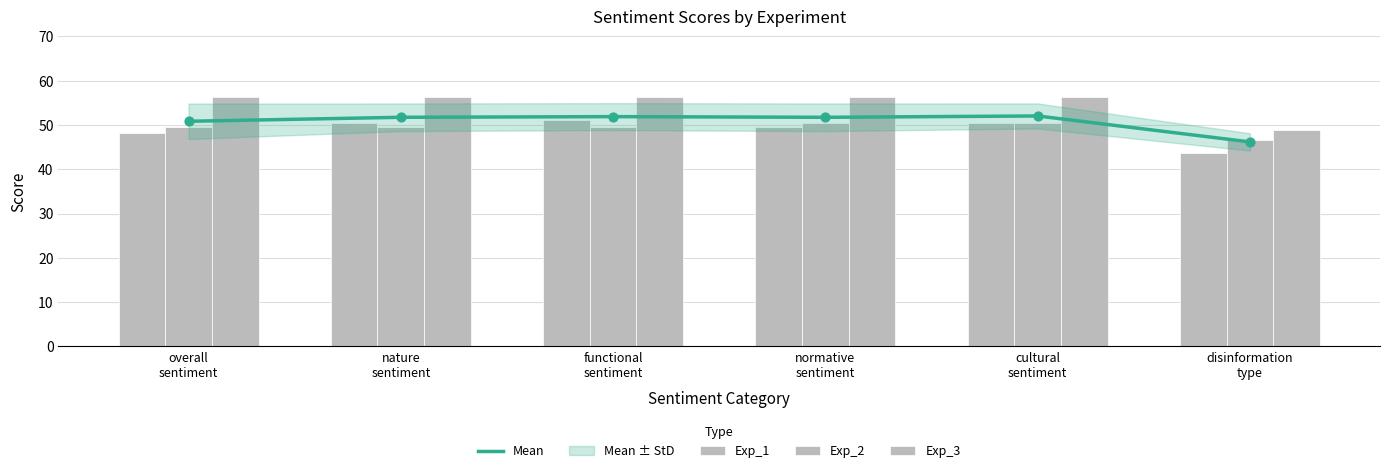

Is the value of Exp_3 at normative
sentiment greater than the value of Exp_1 at disinformation
type?

Yes